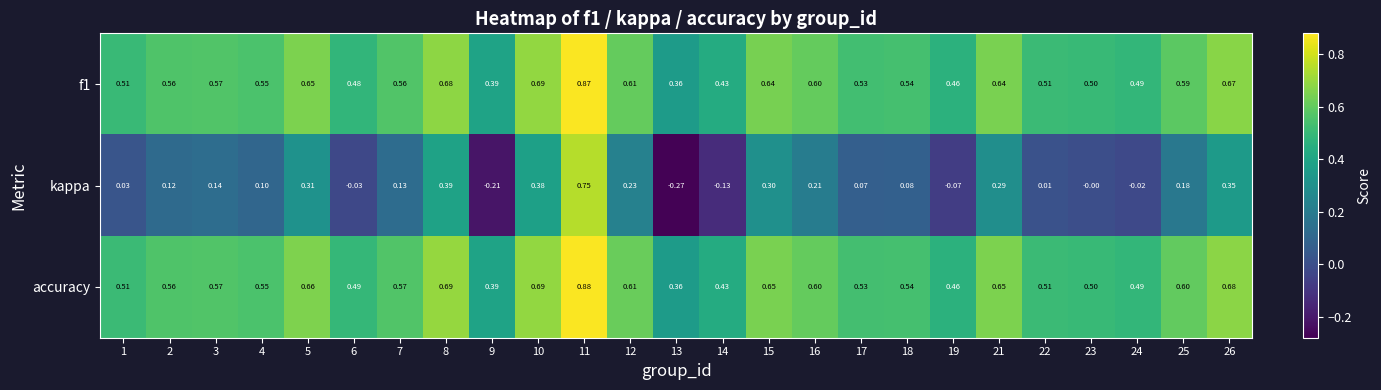

Is the value of kappa at 10 greater than the value of f1 at 8?

No